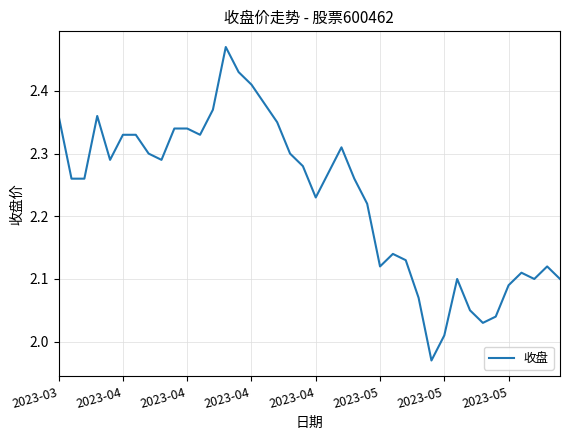

What is the difference between the maximum and minimum values?

0.5